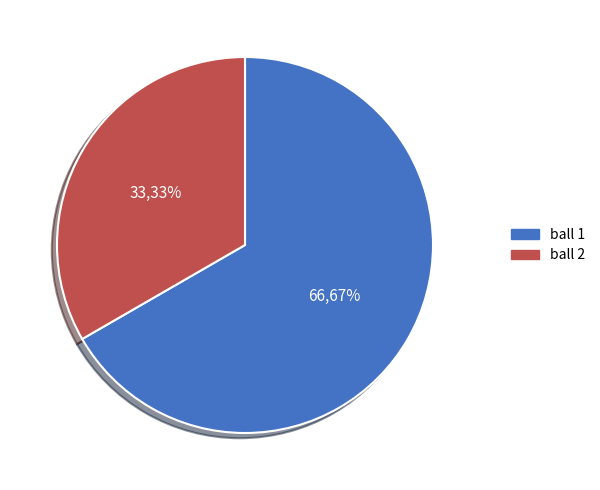

To the nearest percent, what is the average slice percentage?

50%